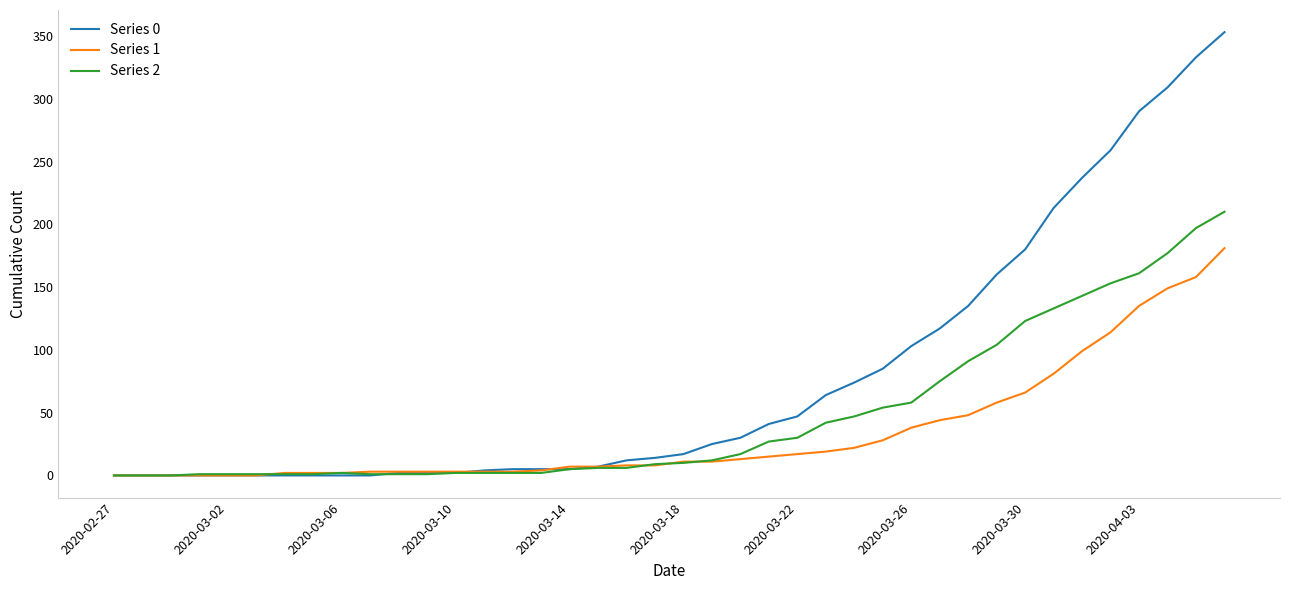

What is the greatest value displayed?

353